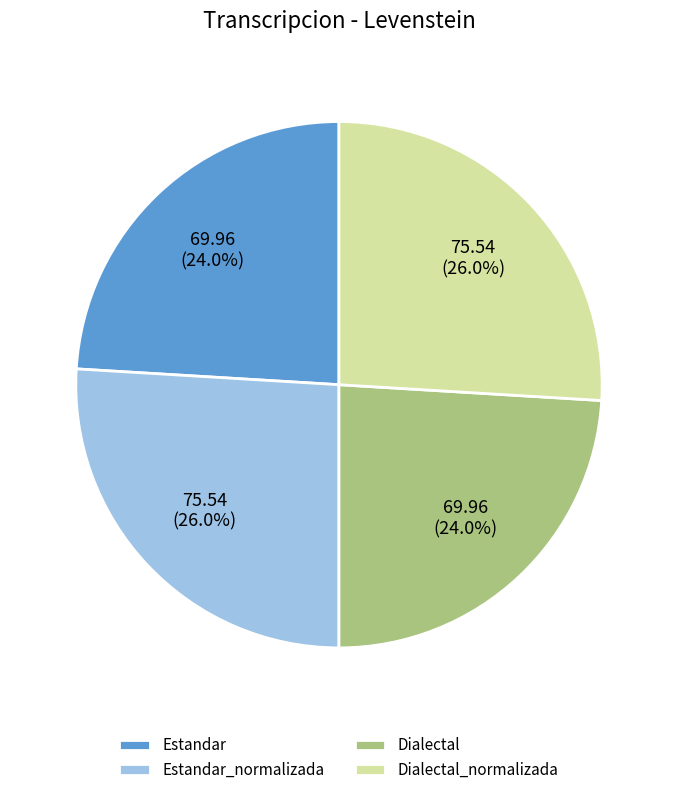

Does Dialectal account for over 50% of the chart?

No